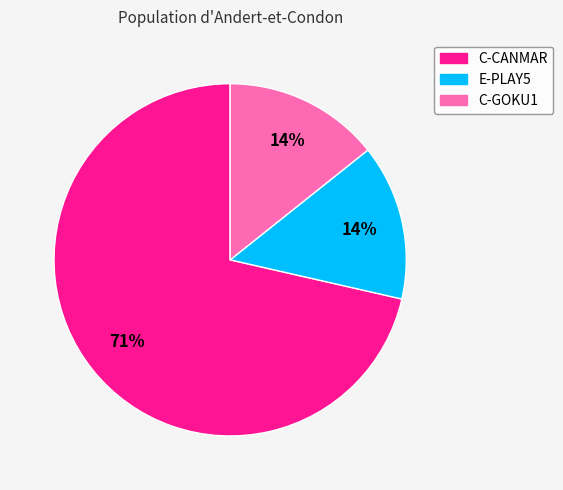

To the nearest percent, what is the combined percentage of C-CANMAR and E-PLAY5?

86%